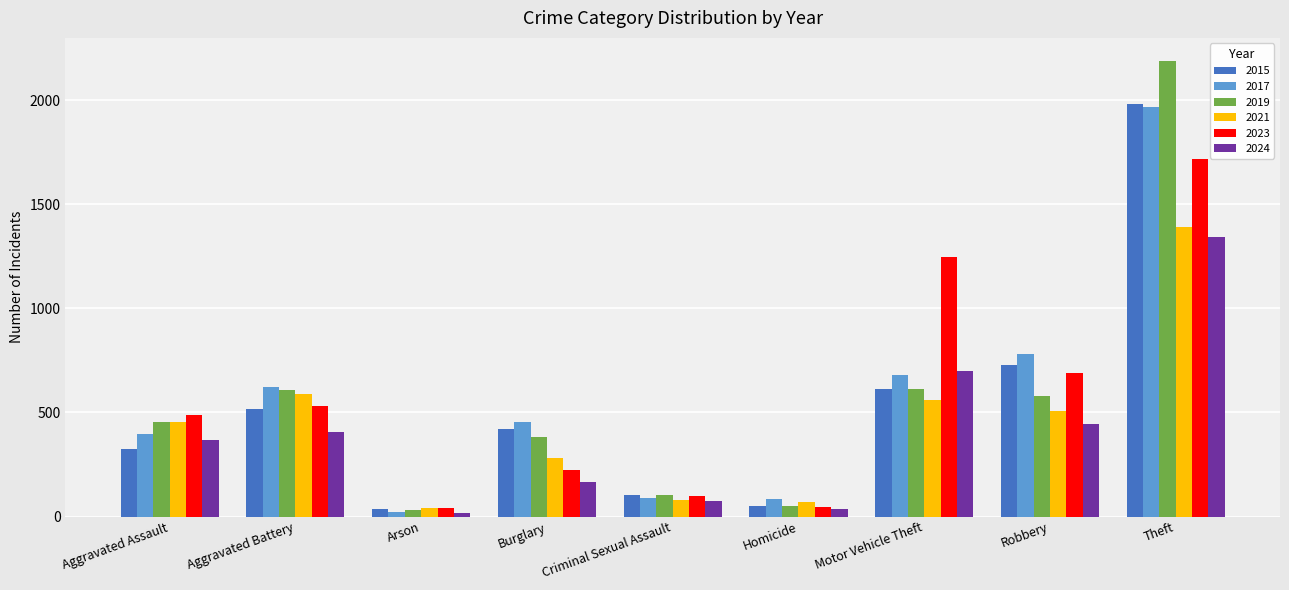

What is the label of the 8th bar from the right?

Aggravated Battery